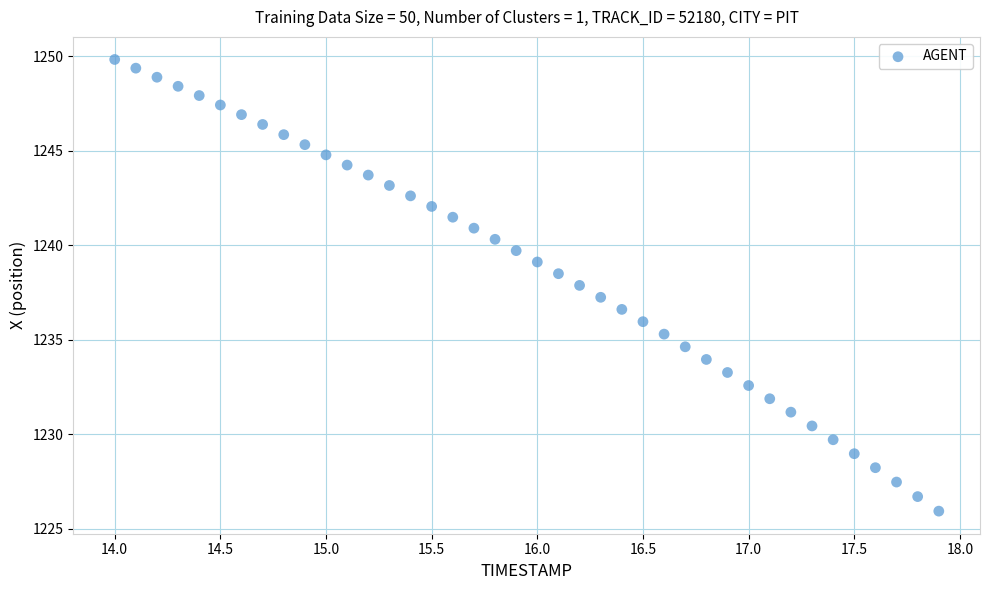

What is the range of X values (max minus min)?

3.9